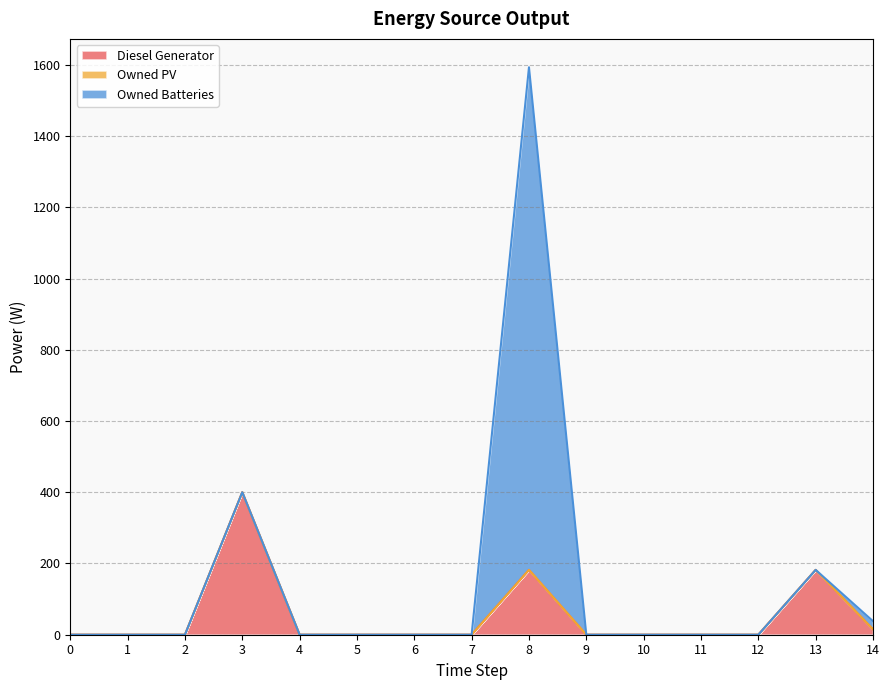

Which series has the largest total across all categories?

Owned Batteries